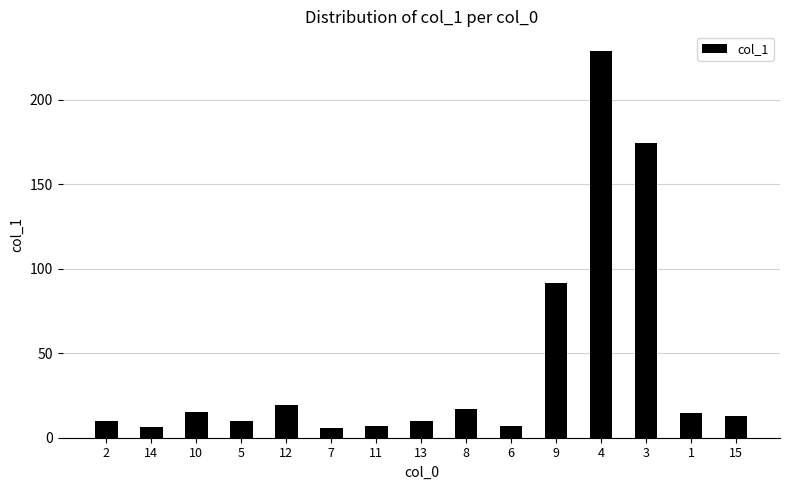

What is the label of the 11th bar from the left?

9